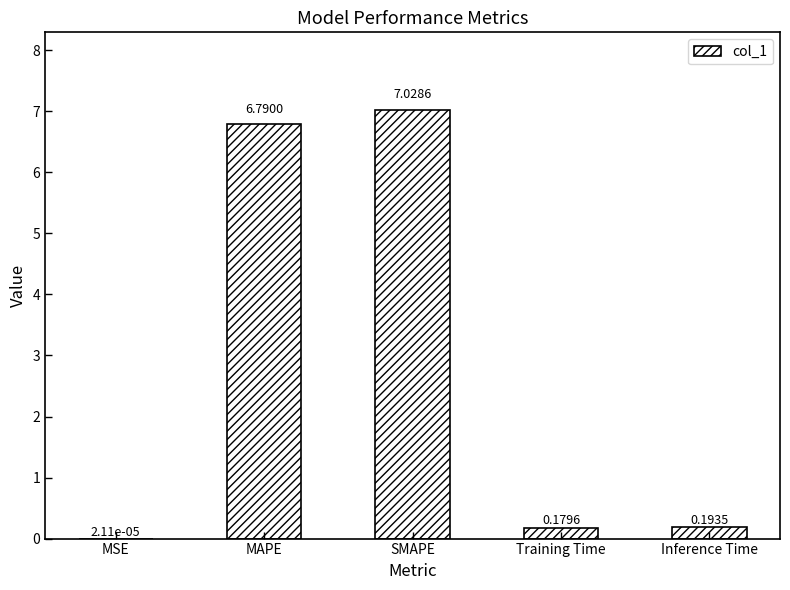

At which category does the chart reach its peak across all series?

SMAPE